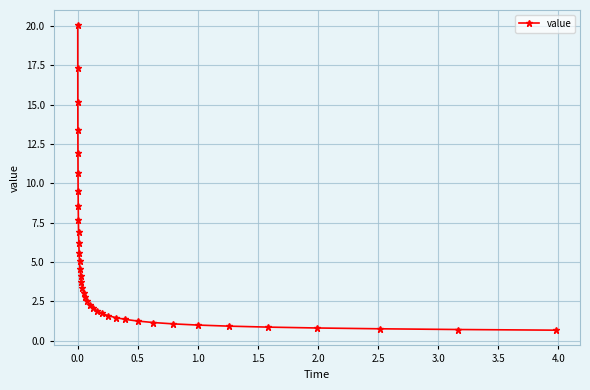

Count the number of categories in the chart.

37